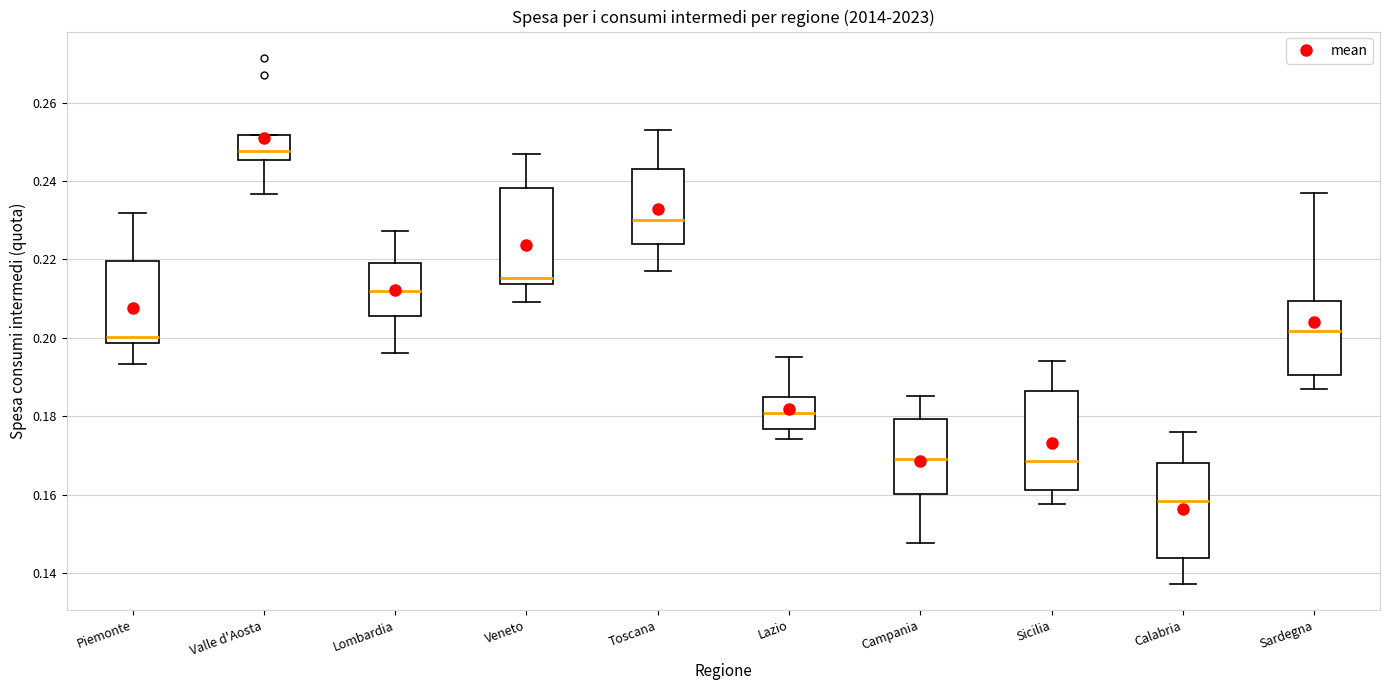

Reading left to right, read every box against the y-axis: the position of its median line, the range the box covers, and the ends of its whiskers. The values are not printed on the chart, so give them approximately, as read against the axis.

Piemonte: median 0.200, box 0.198 to 0.220, whiskers 0.194 to 0.232
Valle d'Aosta: median 0.248, box 0.246 to 0.252, whiskers 0.236 to 0.252
Lombardia: median 0.212, box 0.206 to 0.220, whiskers 0.196 to 0.228
Veneto: median 0.216, box 0.214 to 0.238, whiskers 0.210 to 0.246
Toscana: median 0.230, box 0.224 to 0.242, whiskers 0.218 to 0.254
Lazio: median 0.180, box 0.176 to 0.184, whiskers 0.174 to 0.196
Campania: median 0.170, box 0.160 to 0.180, whiskers 0.148 to 0.186
Sicilia: median 0.168, box 0.162 to 0.186, whiskers 0.158 to 0.194
Calabria: median 0.158, box 0.144 to 0.168, whiskers 0.138 to 0.176
Sardegna: median 0.202, box 0.190 to 0.210, whiskers 0.188 to 0.236